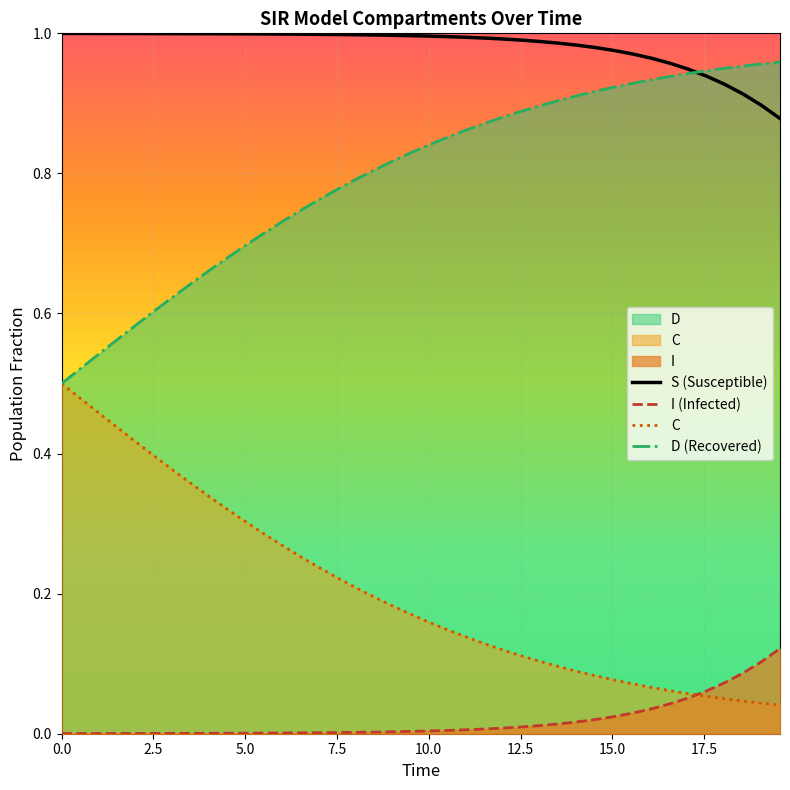

How many data points does each series have?

40